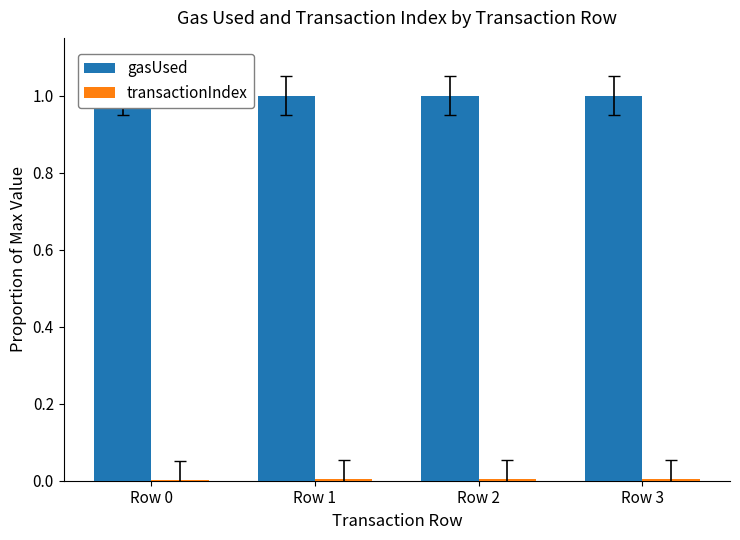

What value does the gasUsed series have at Row 0?

1.0